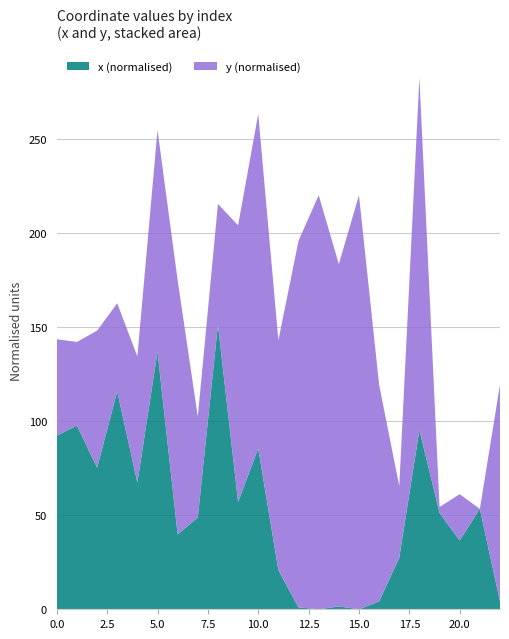

What is the difference between the maximum and minimum values in the y series?

219.9